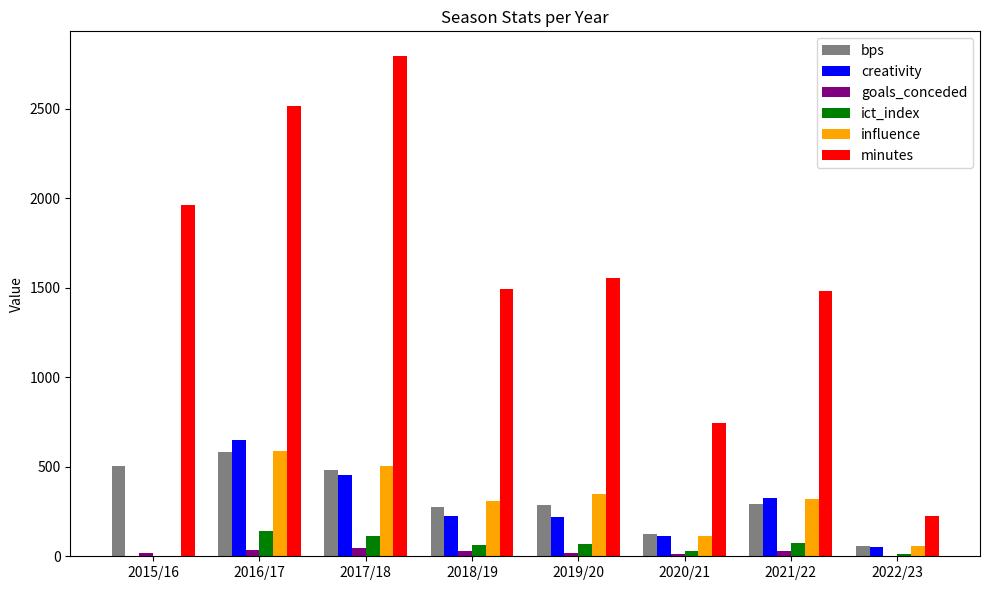

The value of creativity at 2016/17 is 965.9. True or false?

False